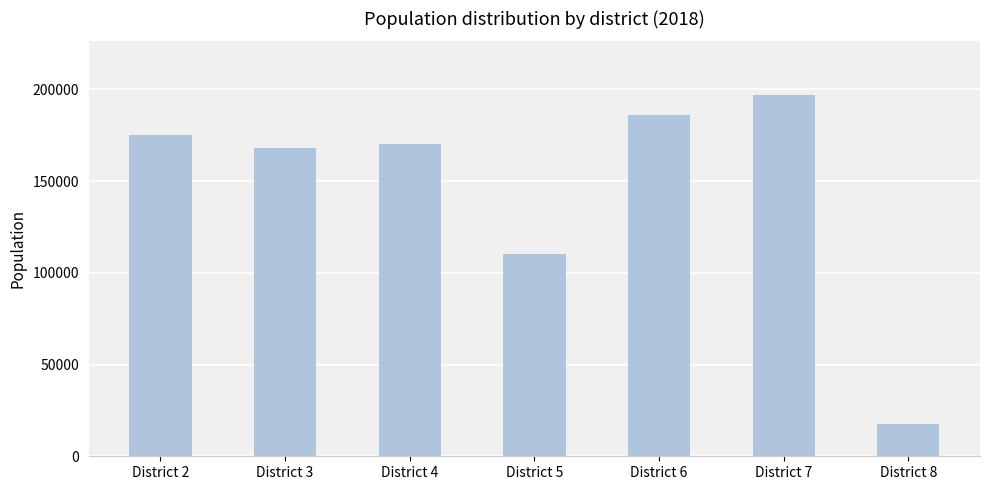

Reading left to right, extract all data points from this chart.

District 2=175016.7	District 3=167793.5	District 4=170117.6	District 5=110187.2	District 6=185923.5	District 7=196612.6	District 8=17839.3